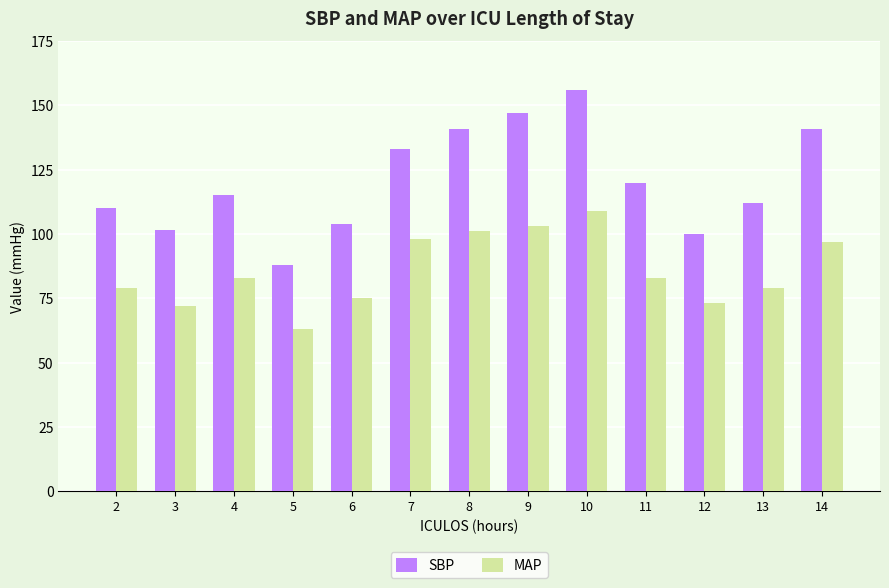

Is the value of SBP at 14 greater than the value of MAP at 6?

Yes